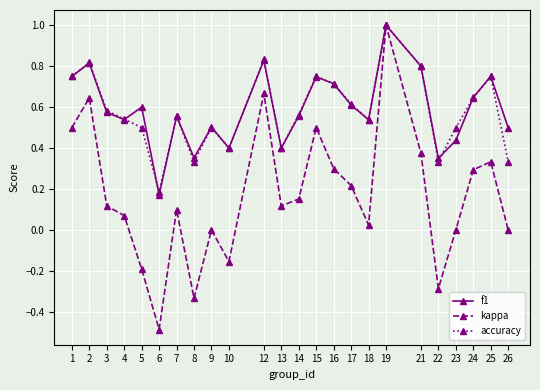

At which category does kappa reach its first local valley?

6